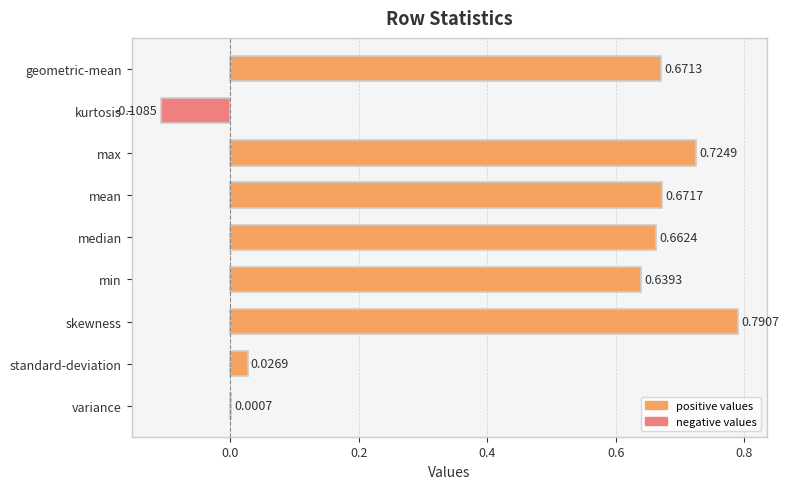

At which category does the chart reach its peak across all series?

skewness